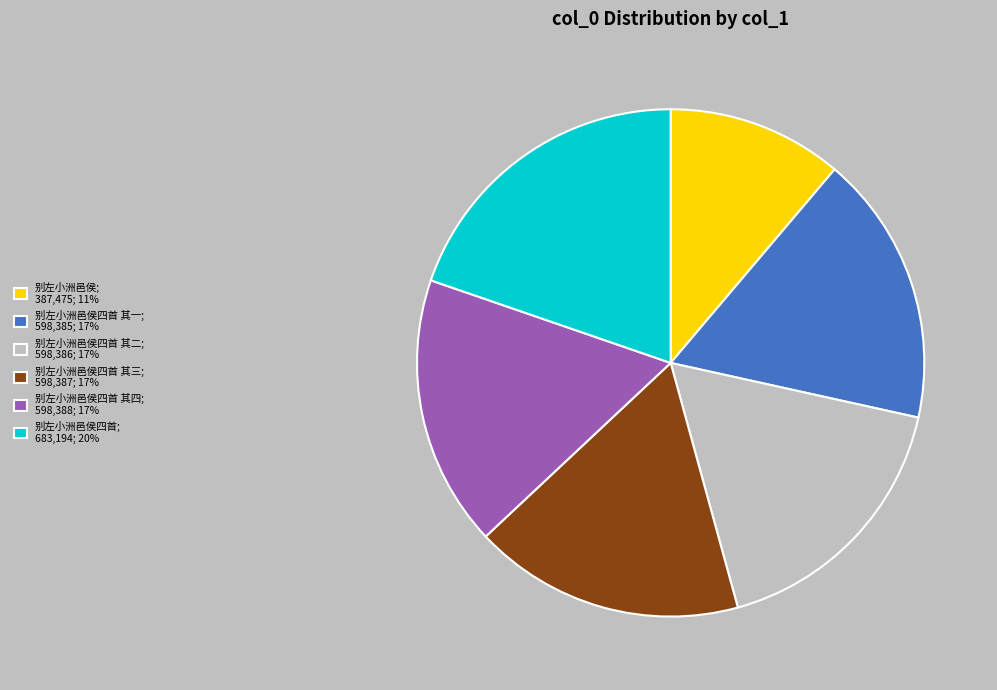

Which category has the smallest portion of the pie?

别左小洲邑侯; 387,475; 11%